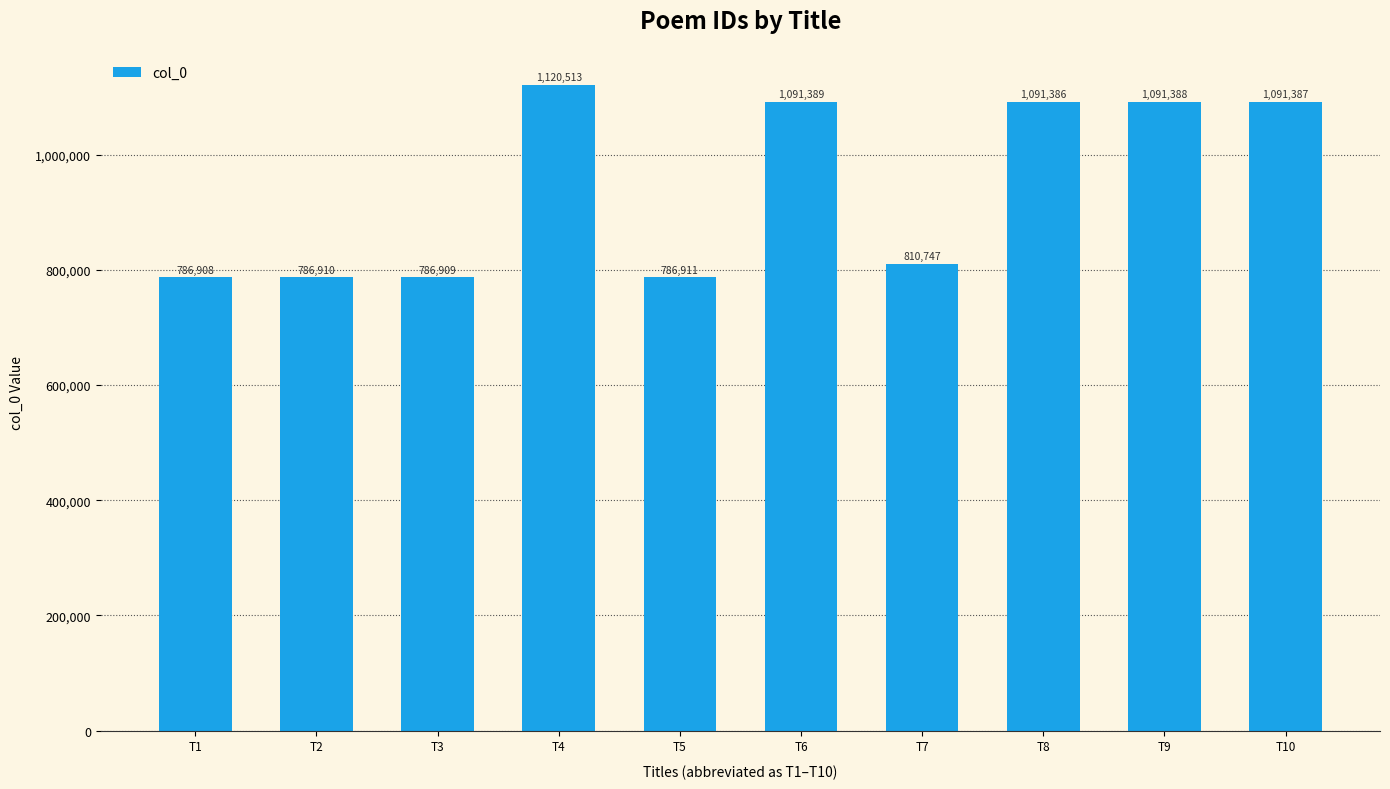

What is the sum of all values?

9444448